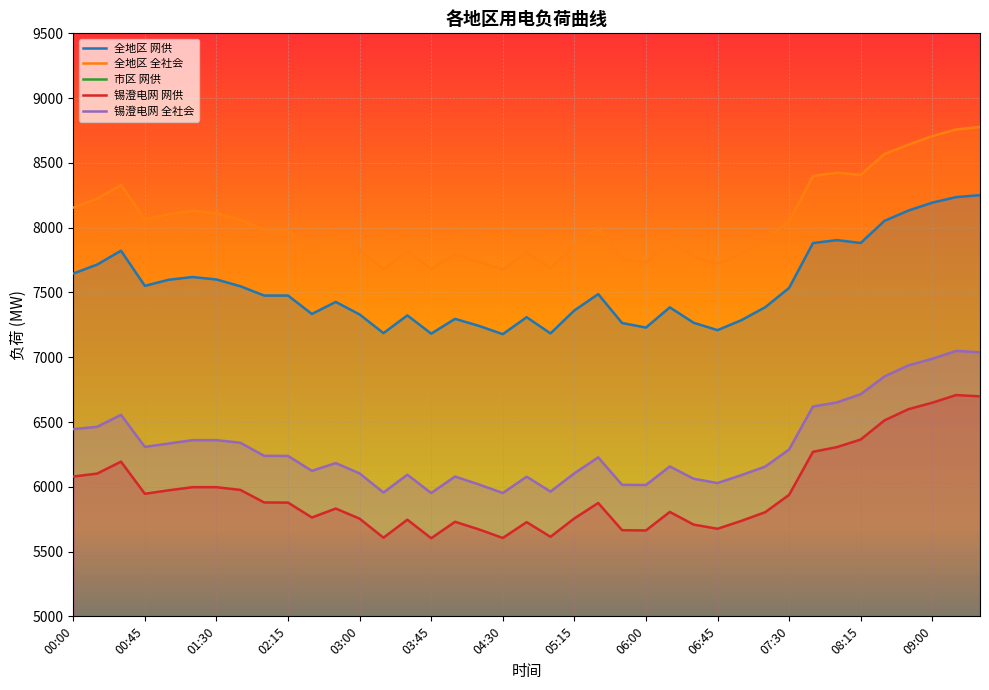

What is the minimum value for 锡澄电网 网供?

5603